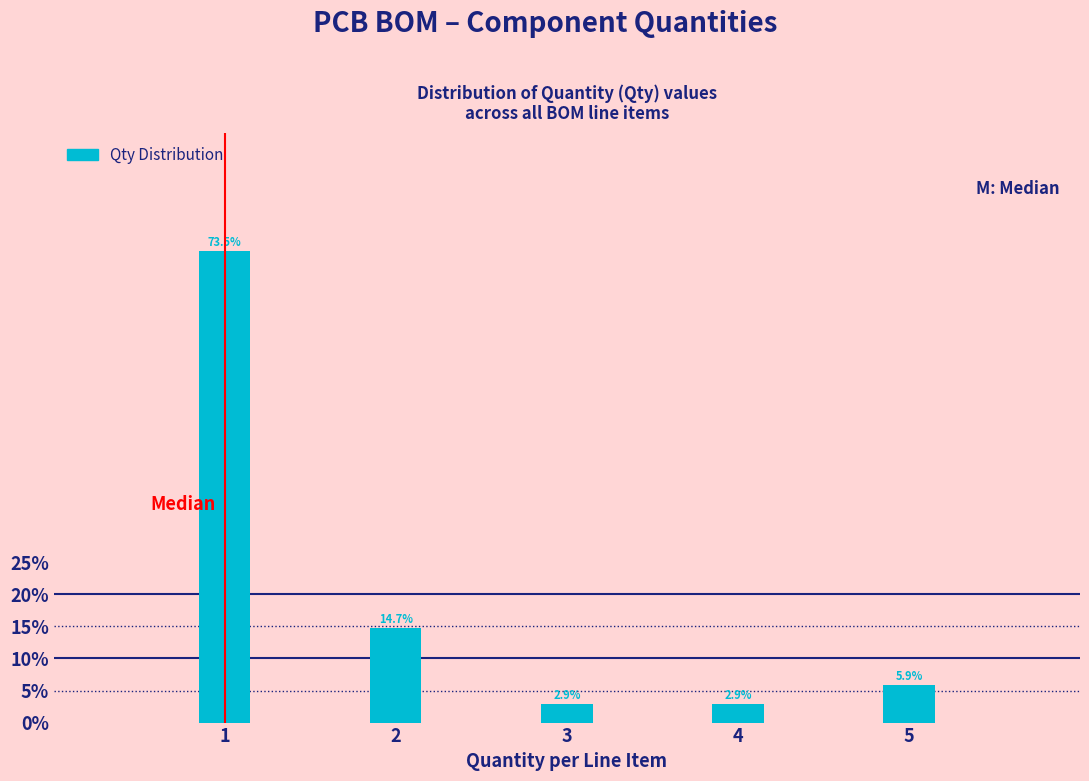

Reading left to right, extract all data points from this chart.

73.5	14.7	2.9	2.9	5.9